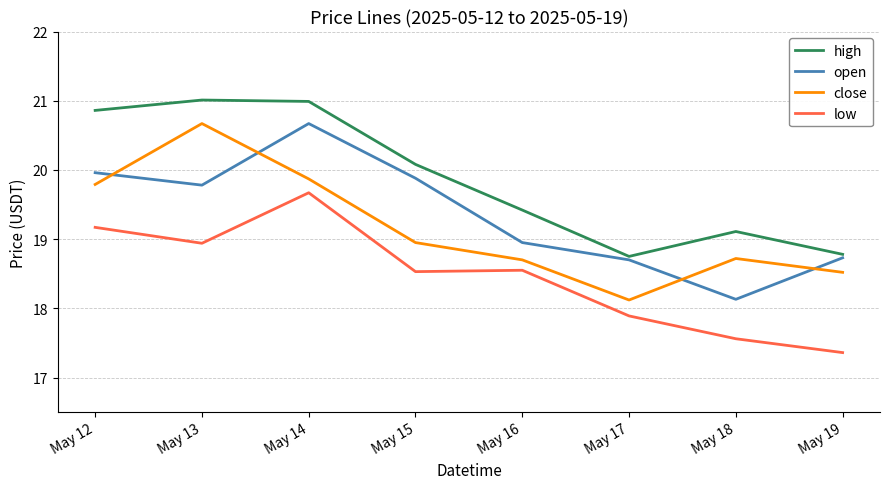

Where is low nearest to the value 18?

May 17